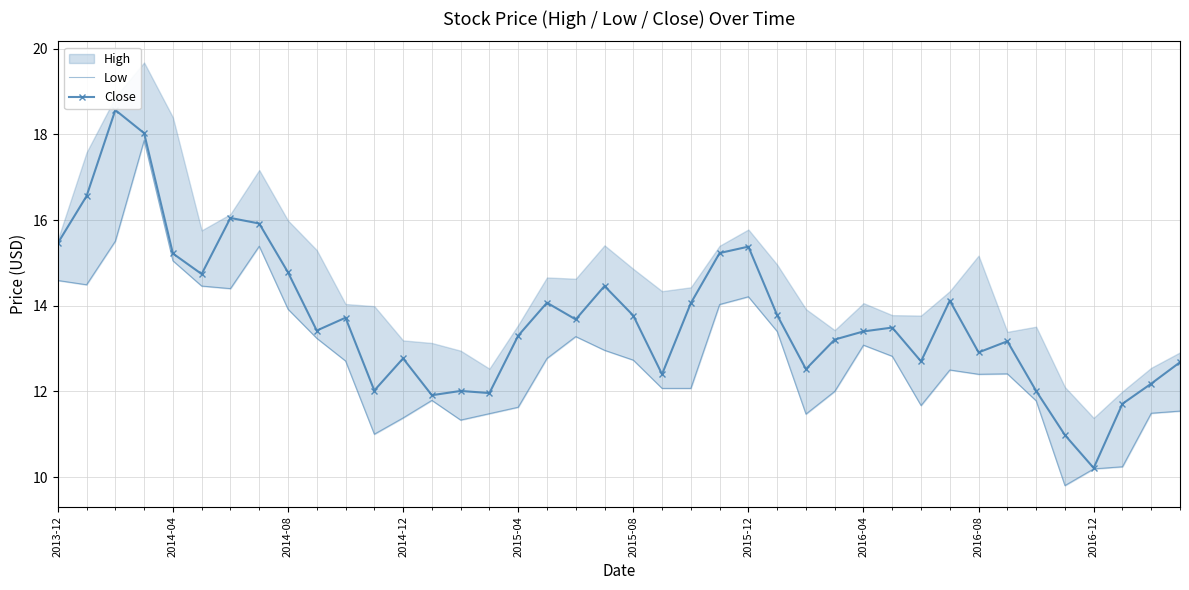

At which label does Close reach its minimum?

2016-12